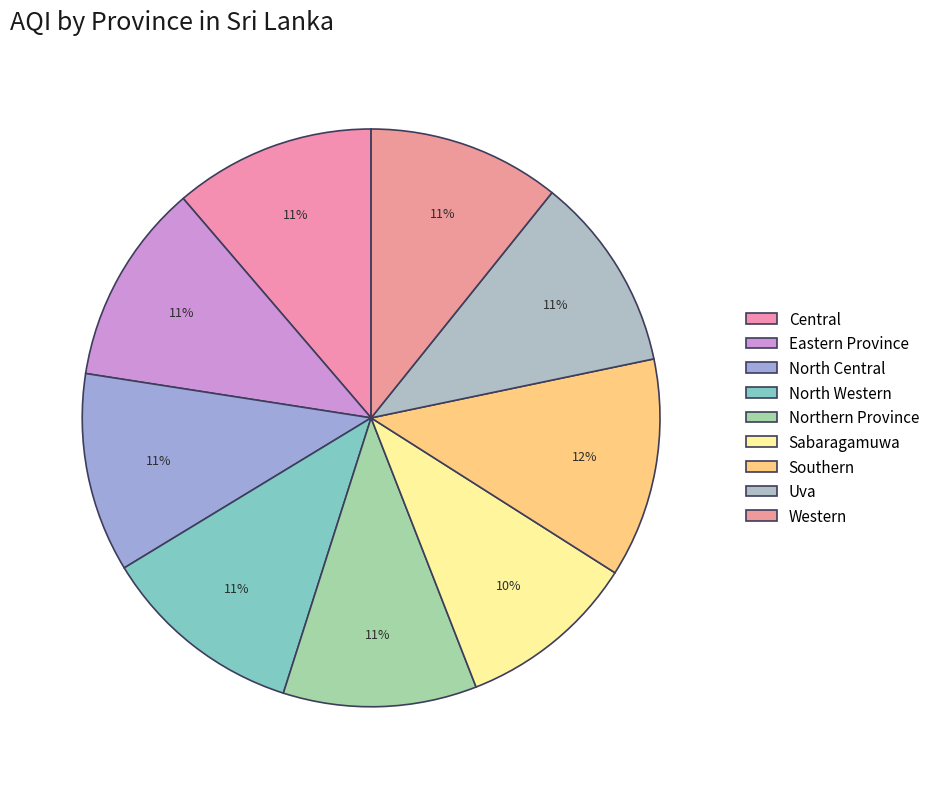

Which slice is the smallest?

Sabaragamuwa